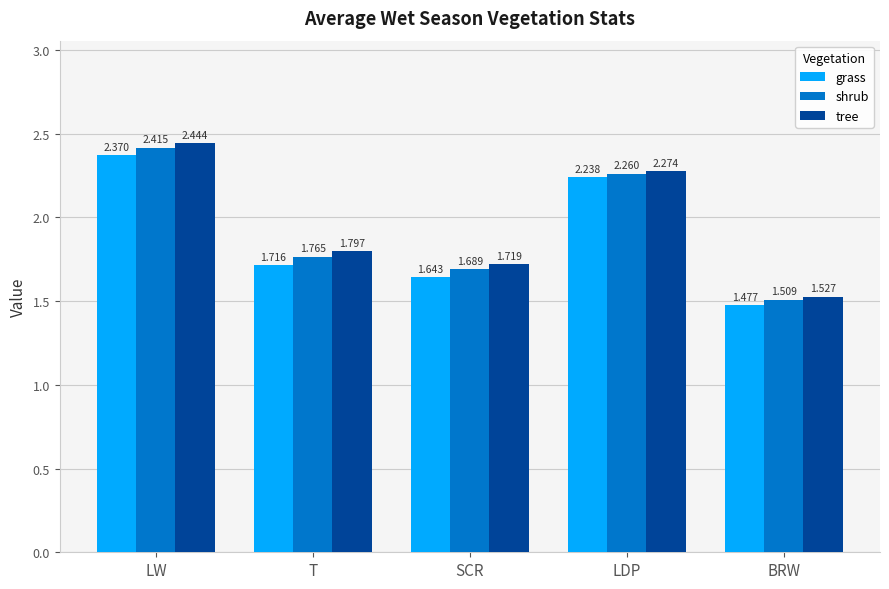

Is the value of tree at T greater than the value of grass at LDP?

No